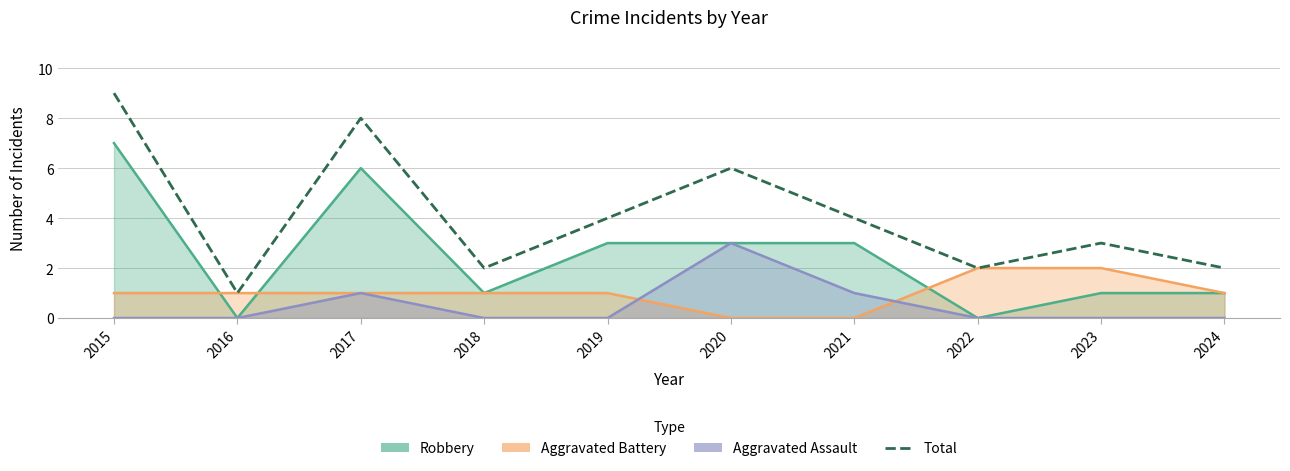

True or false: the data shows 13 at 2017.

False